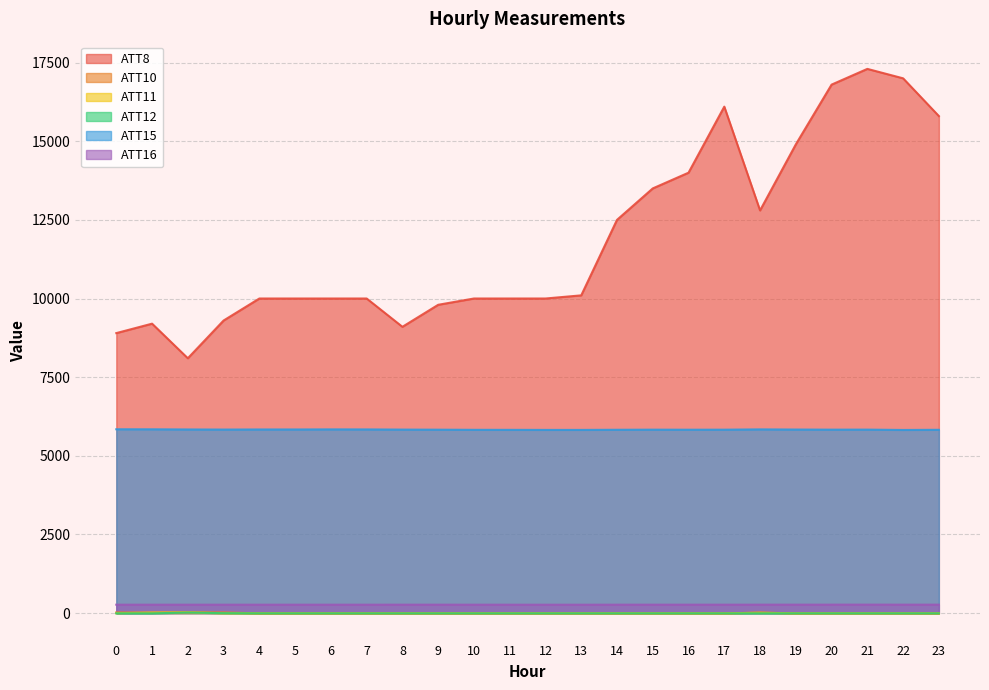

What is the sum of the ATT16 values at 2 and 14?

531.5